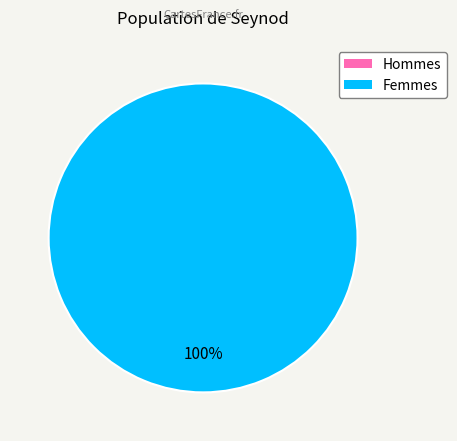

What is the total percentage of 1 and 0?

100.0%